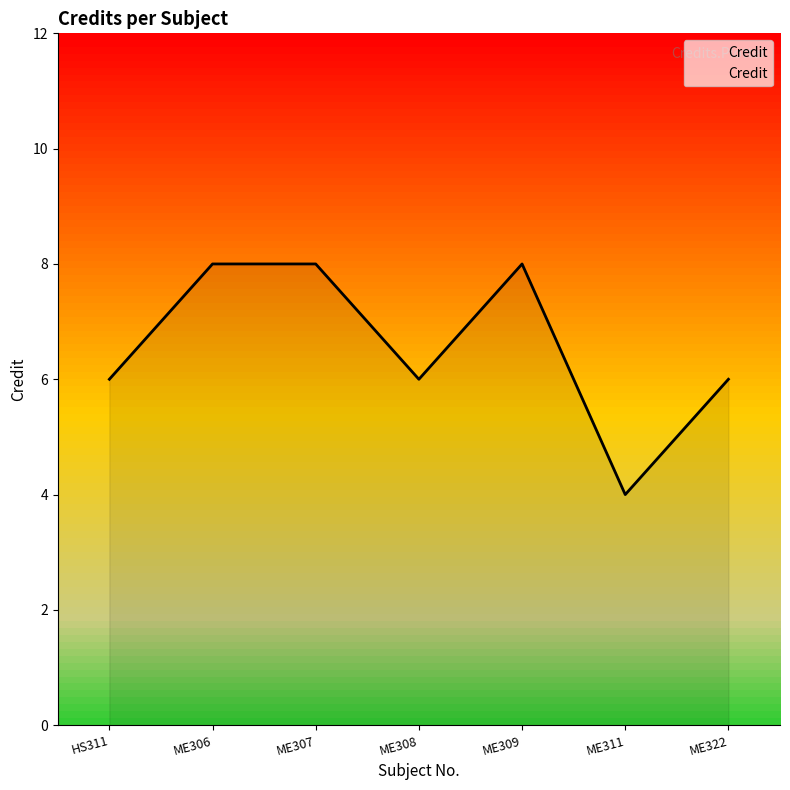

At which category does the chart reach its minimum across all series?

ME311